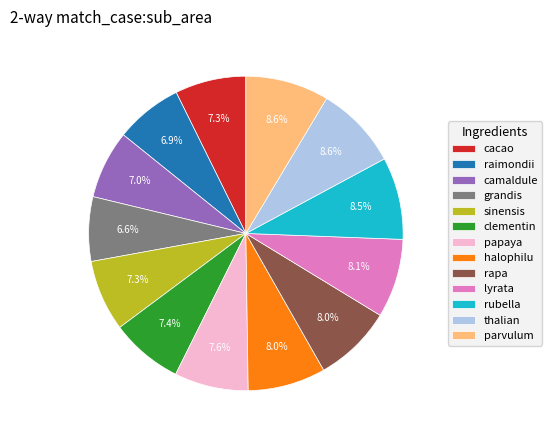

Is cacao the majority of the pie?

No